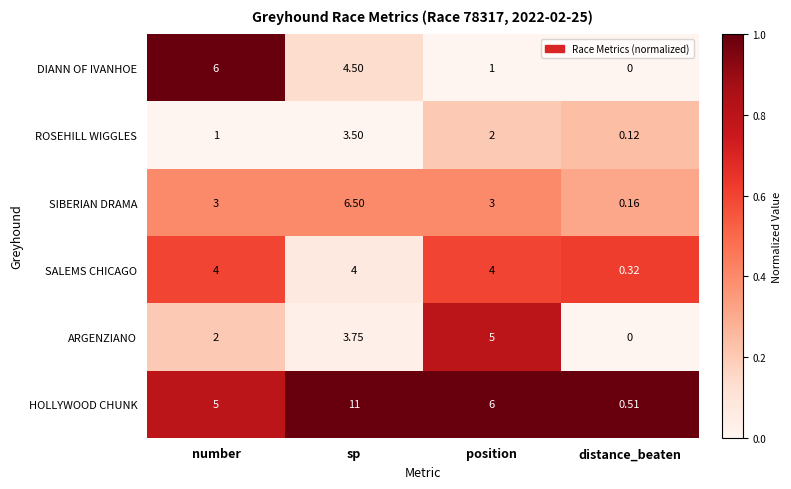

At which category does the chart reach its minimum across all series?

distance_beaten